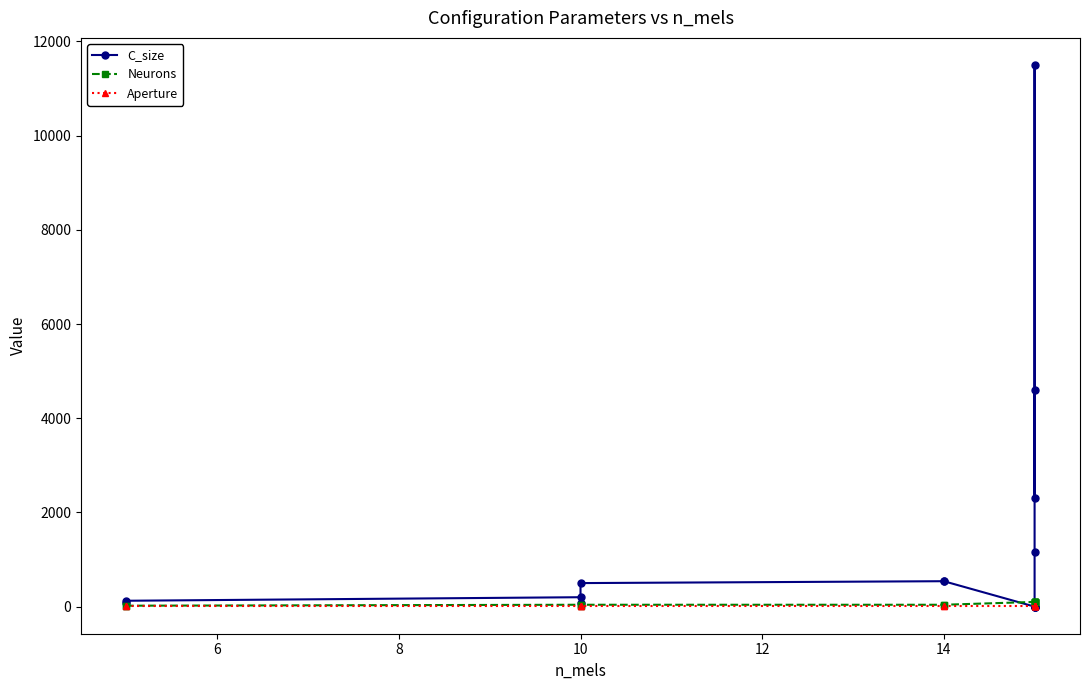

Which series has the largest total across all categories?

C_size